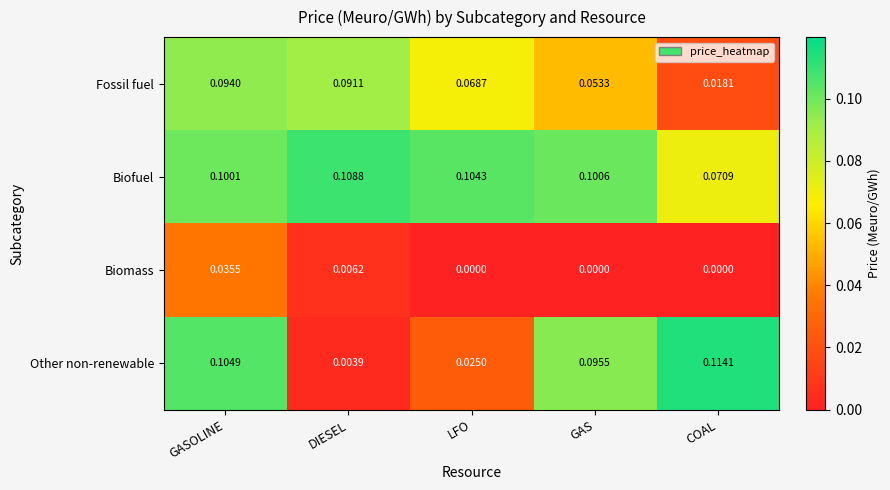

Count the number of data series in this chart.

4